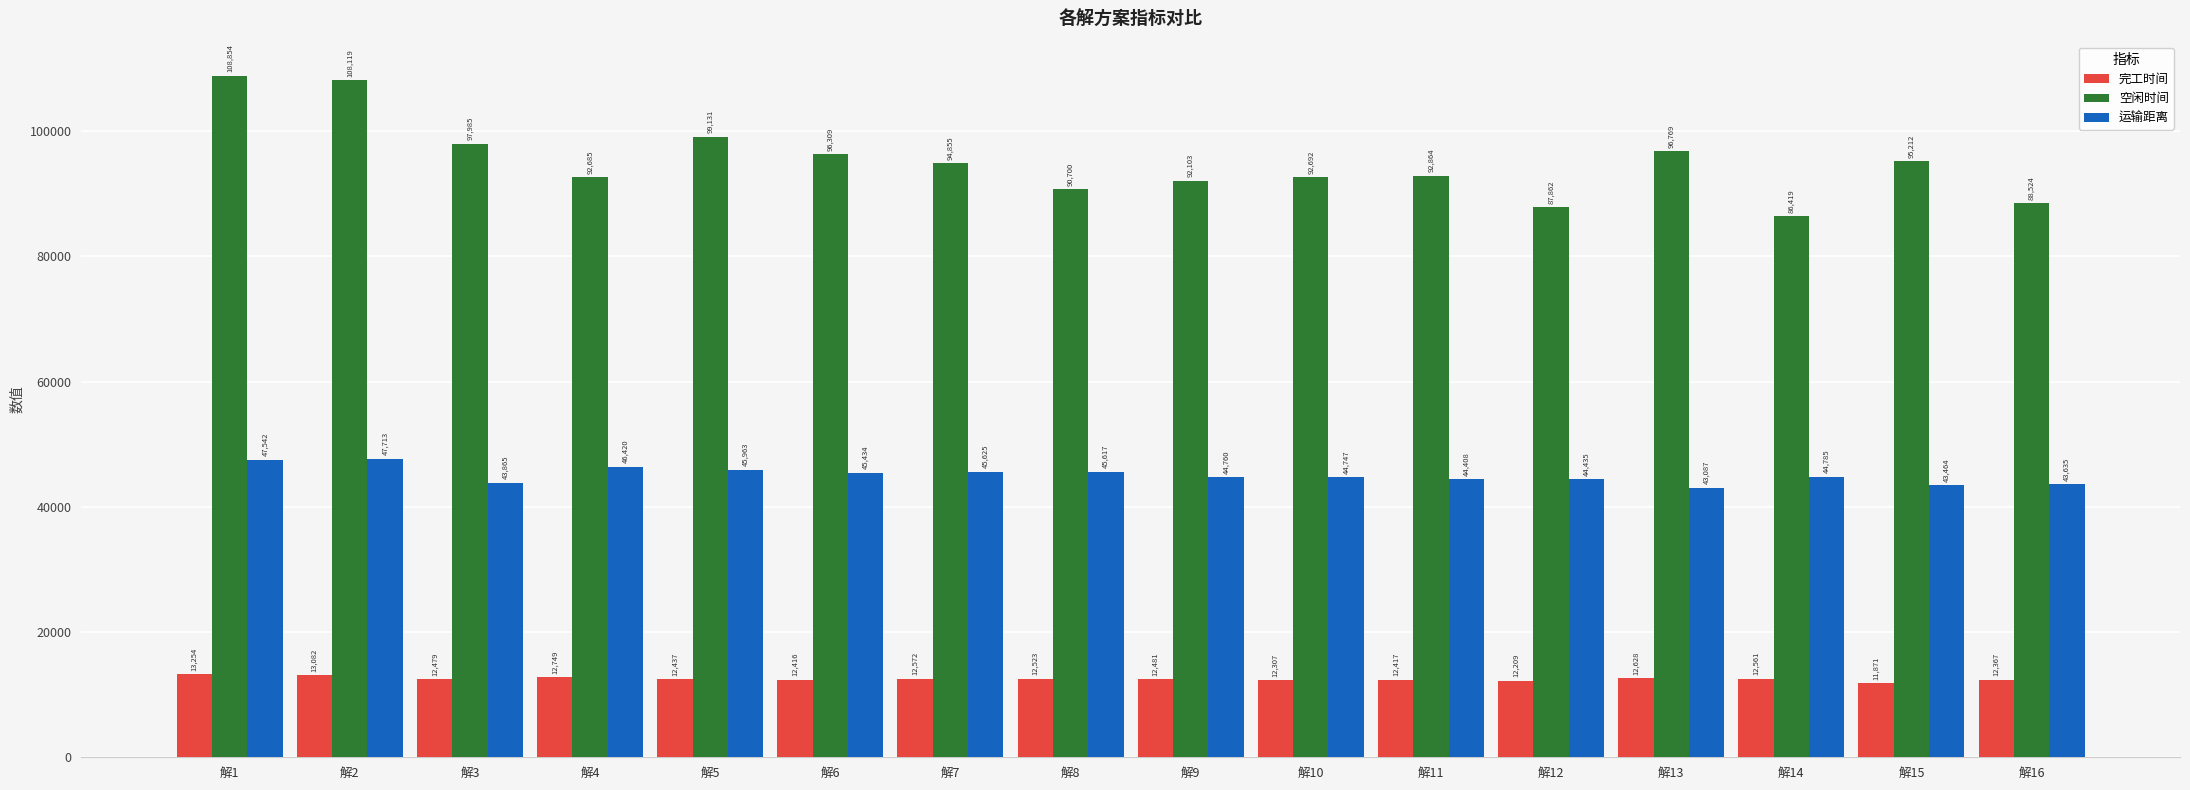

What is the minimum value shown in the chart?

11870.9